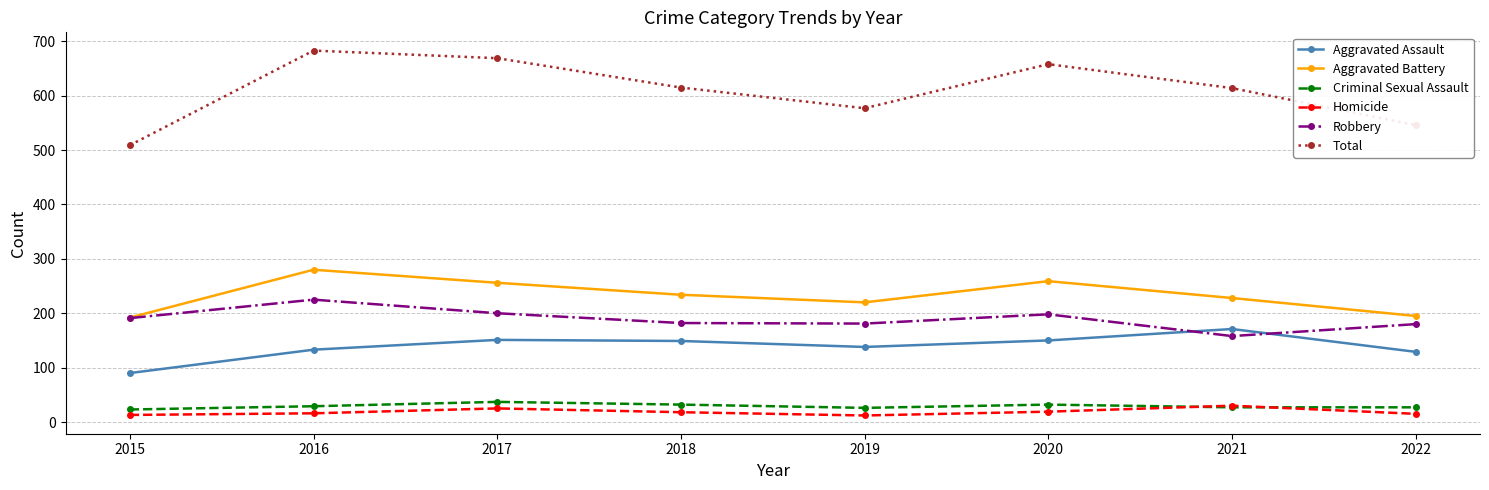

How many times do Aggravated Assault and Robbery cross each other?

2